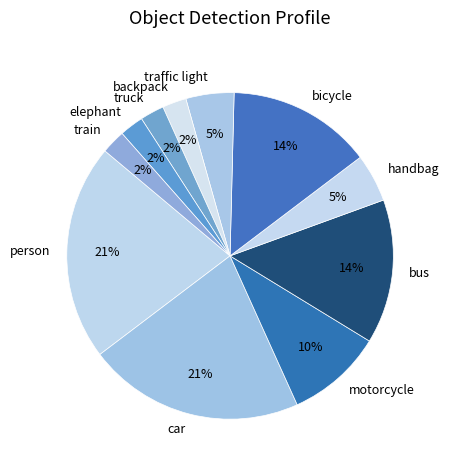

Does any single category account for the majority?

No